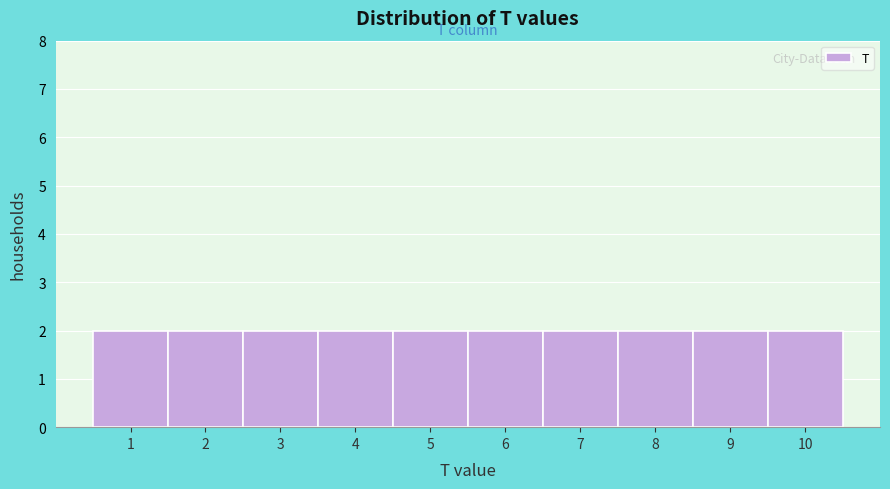

Reading left to right, list every bar in this chart as the range it spans on the x-axis followed by its height. The values are not printed on the chart, so give them approximately, as read against the axis.

0.5 to 1.5: 2
1.5 to 2.5: 2
2.5 to 3.5: 2
3.5 to 4.5: 2
4.5 to 5.5: 2
5.5 to 6.5: 2
6.5 to 7.5: 2
7.5 to 8.5: 2
8.5 to 9.5: 2
9.5 to 10.5: 2